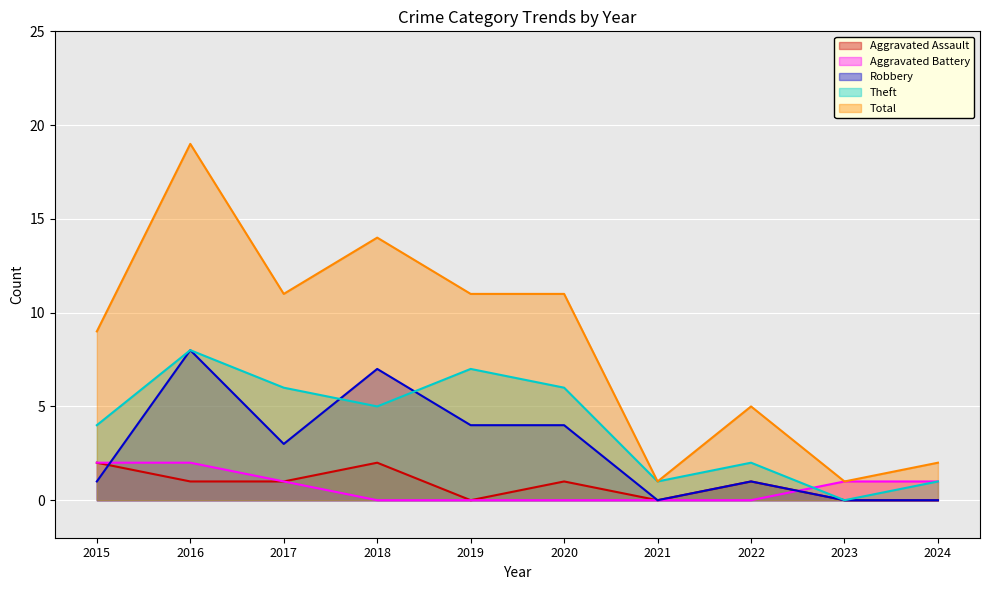

How many data points in Total are less than 11?

5